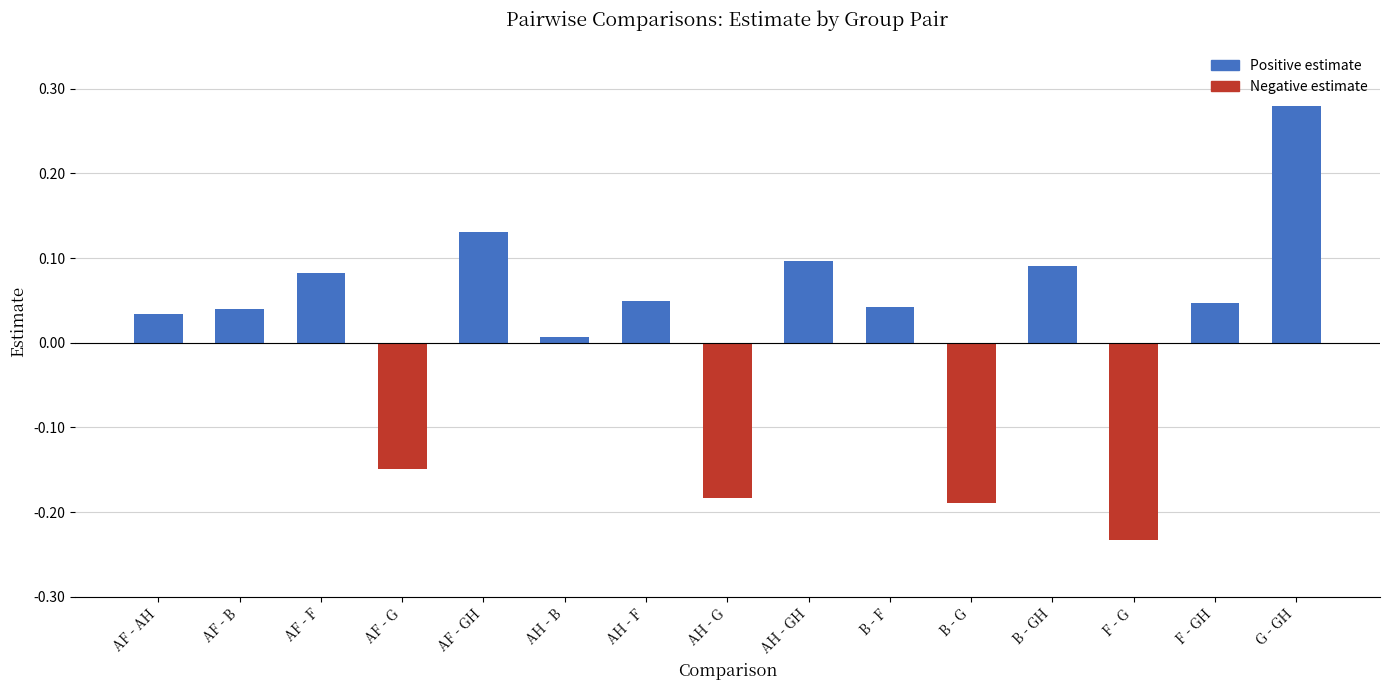

What is the difference between the values at AH - GH and AF - G?

0.2